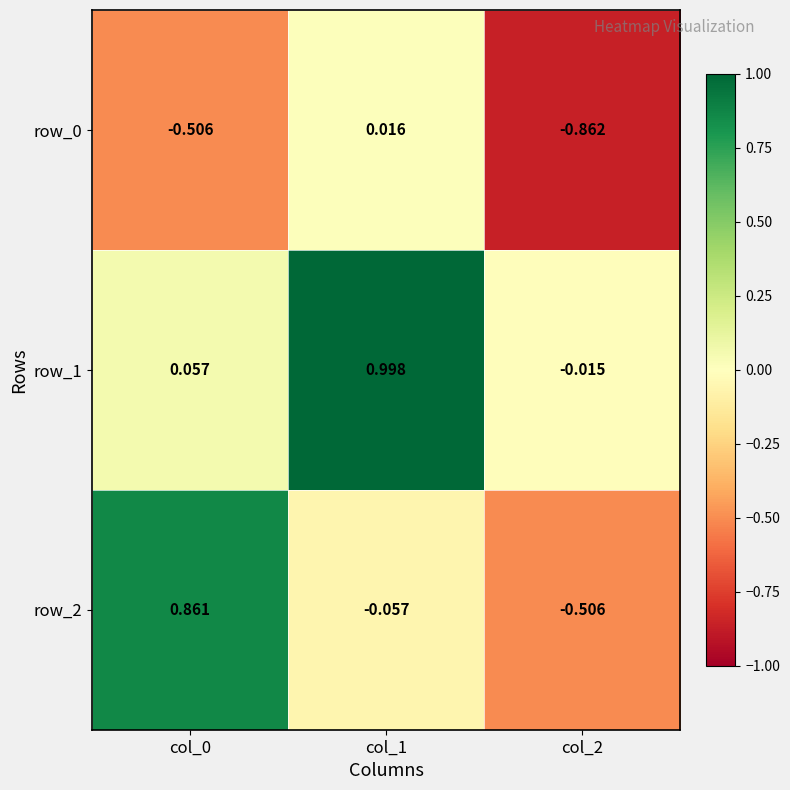

Is the value of row_2 at col_1 greater than the value of row_1 at col_1?

No